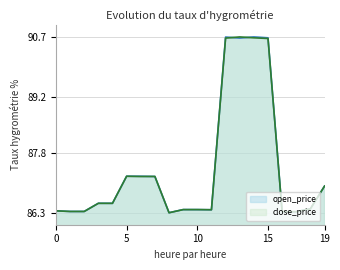

Which series ends up on top after the final intersection of close_price and open_price?

close_price